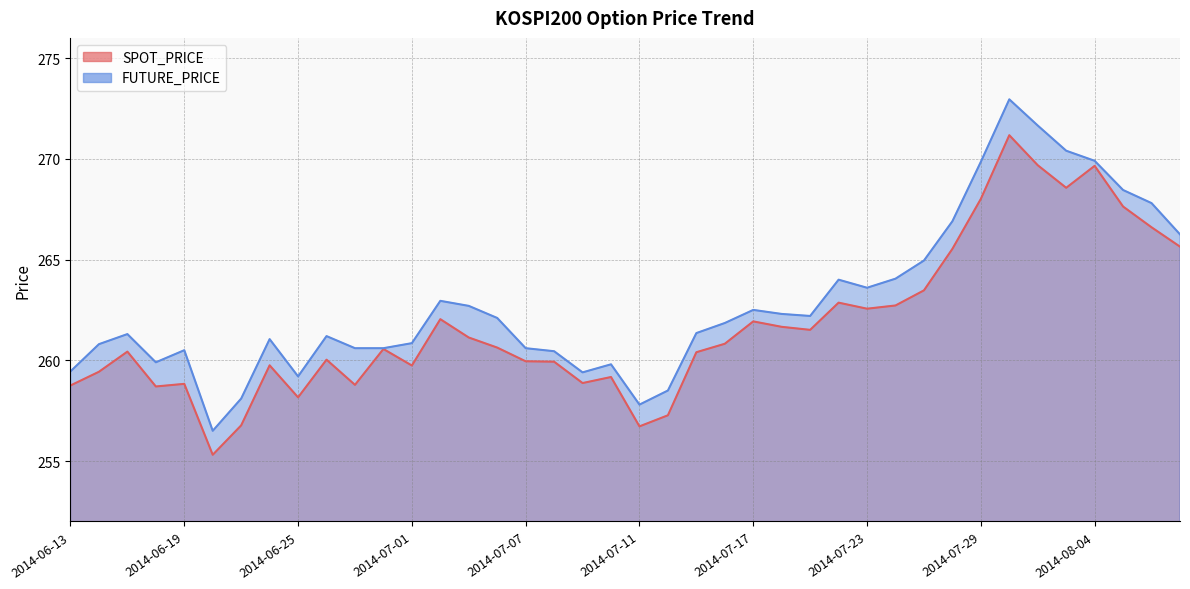

Which series has the largest total across all categories?

FUTURE_PRICE